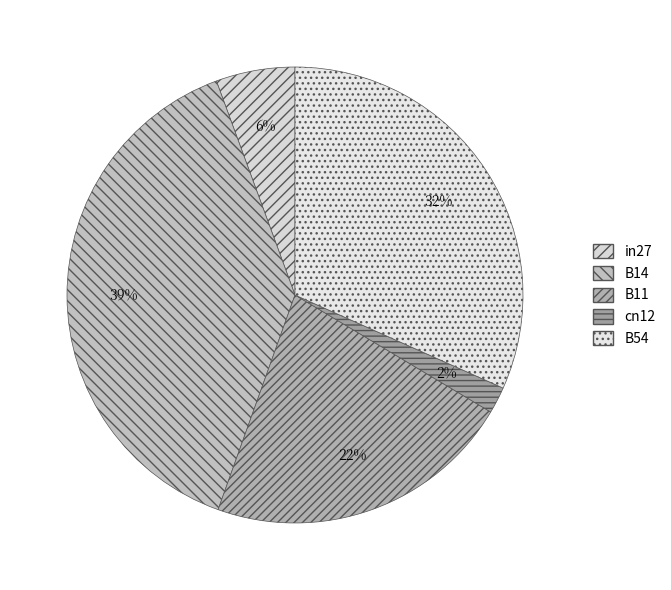

How many segments does this pie chart have?

5